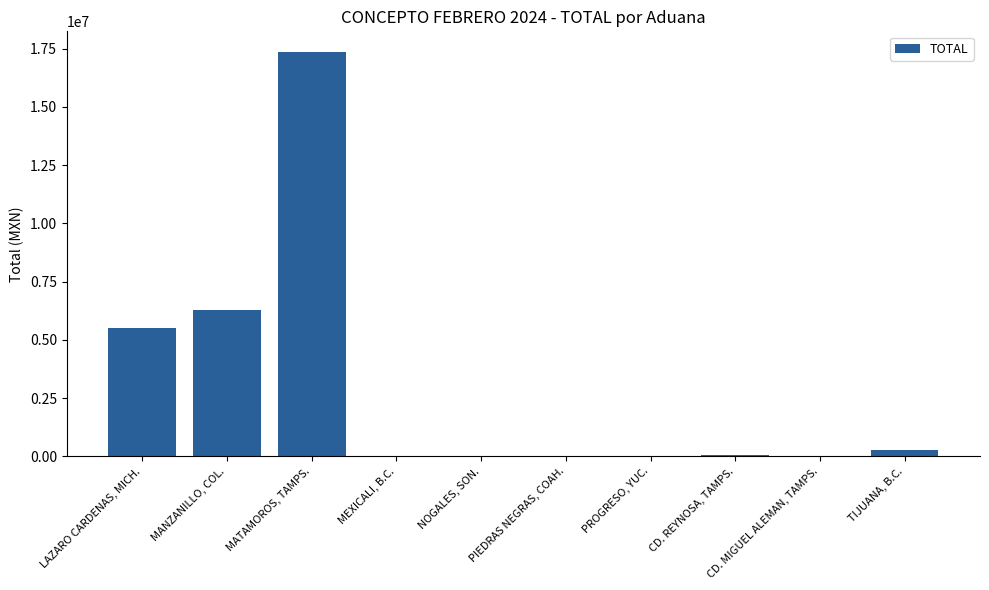

Where is the data nearest to the value 8689333?

MANZANILLO, COL.